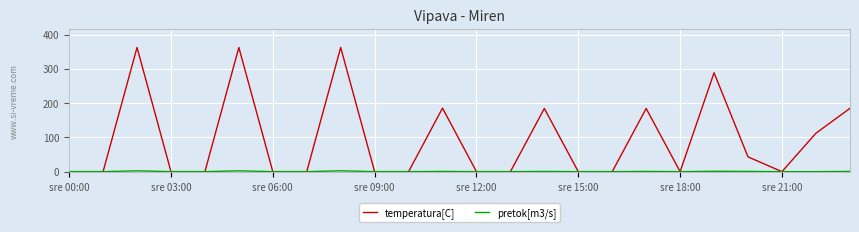

What is the greatest value displayed?

362.4